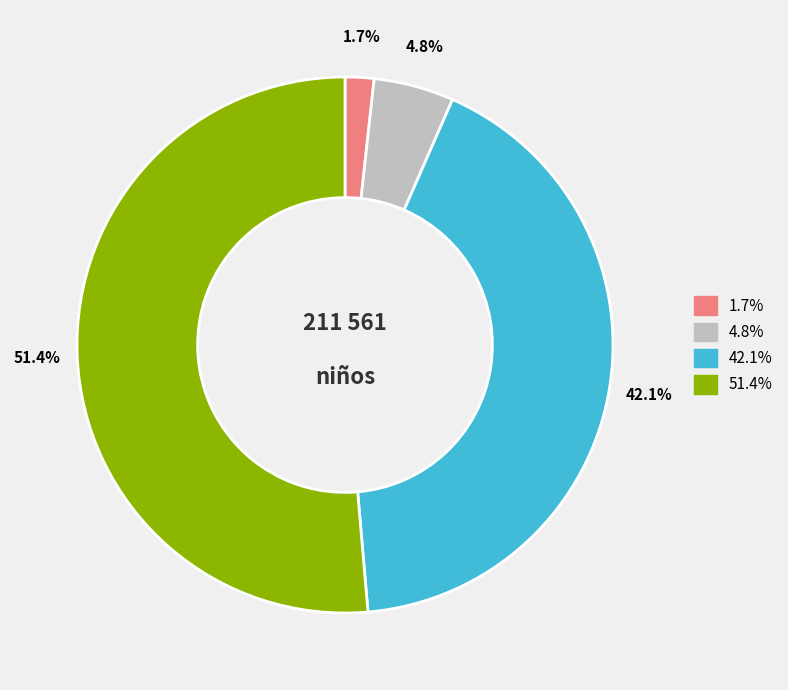

Is there any slice that represents more than half of the pie?

Yes